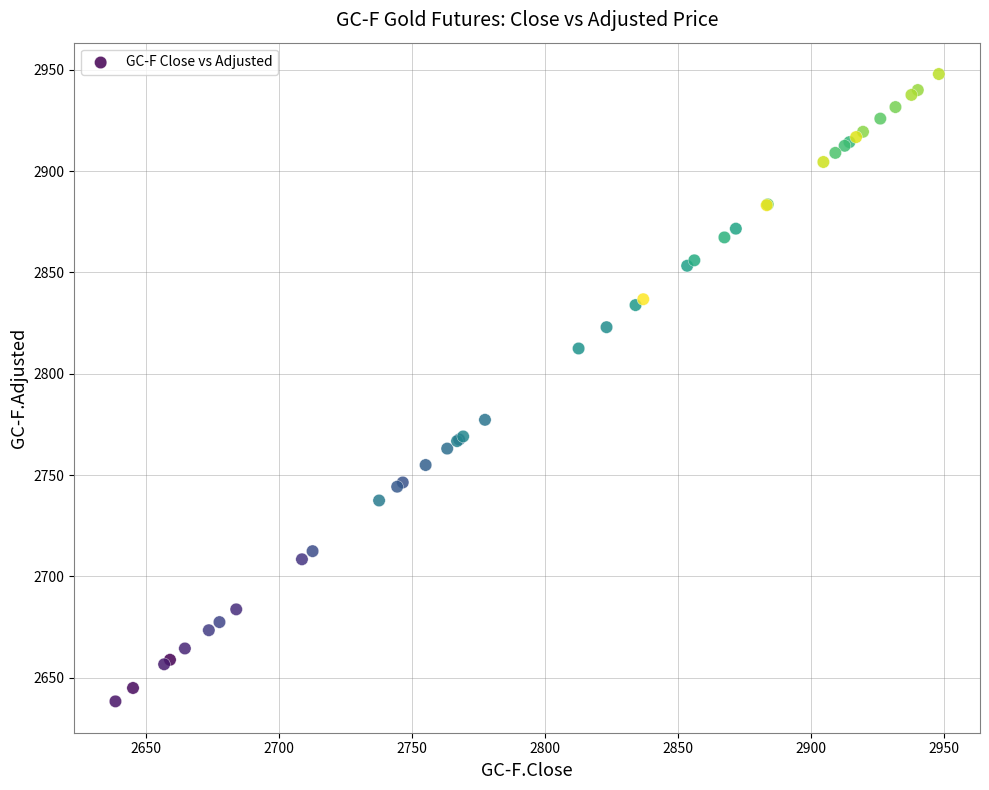

What Y value in the scatter plot is closest to 2793?

2777.3